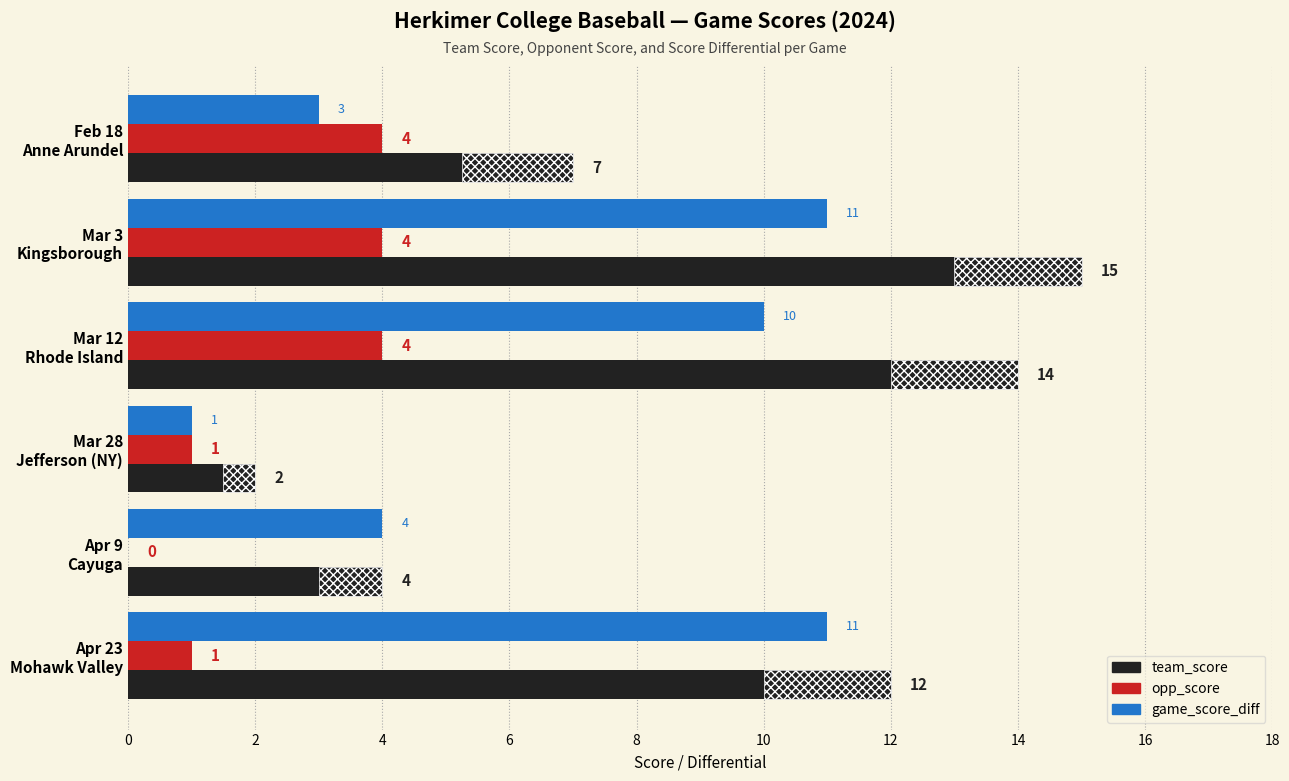

What is the difference between the second highest and minimum values in the opp_score series?

4